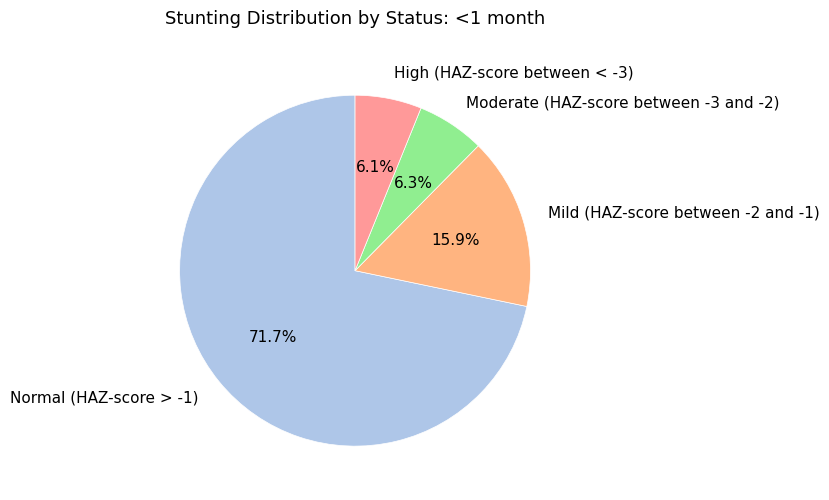

Does any single category account for the majority?

Yes